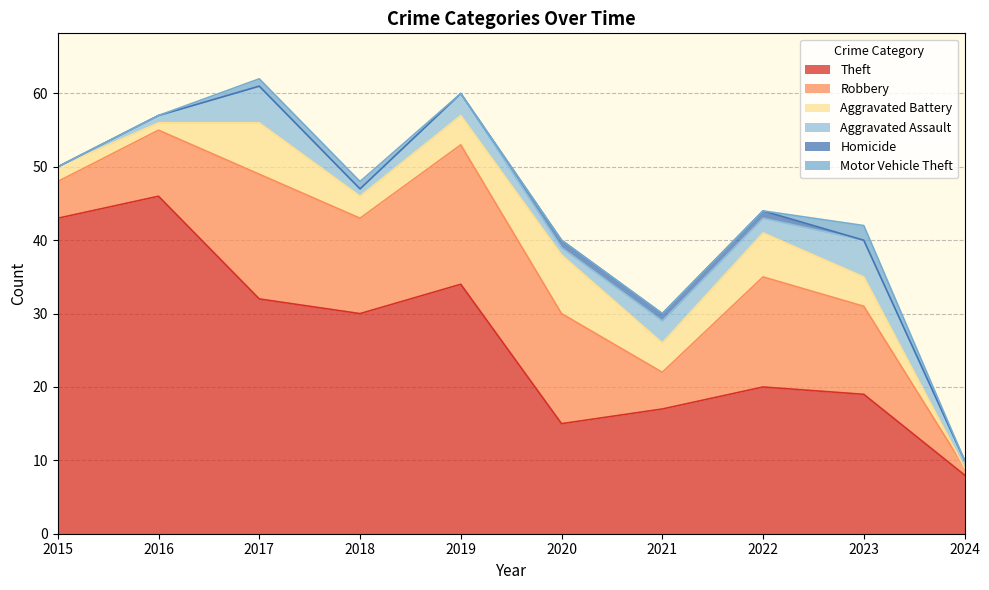

Which series changed the most between 2018 and 2023?

Theft